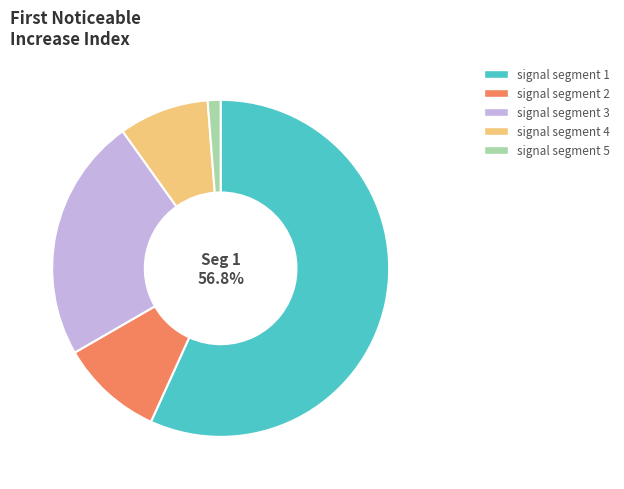

Rank the categories by value from lowest to highest.

signal segment 5, signal segment 4, signal segment 2, signal segment 3, signal segment 1